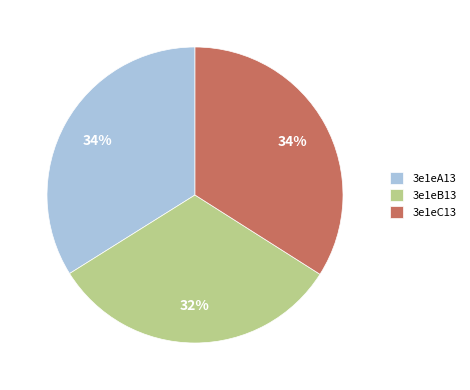

Between 3e1eB13 and 3e1eC13, which is larger?

3e1eC13